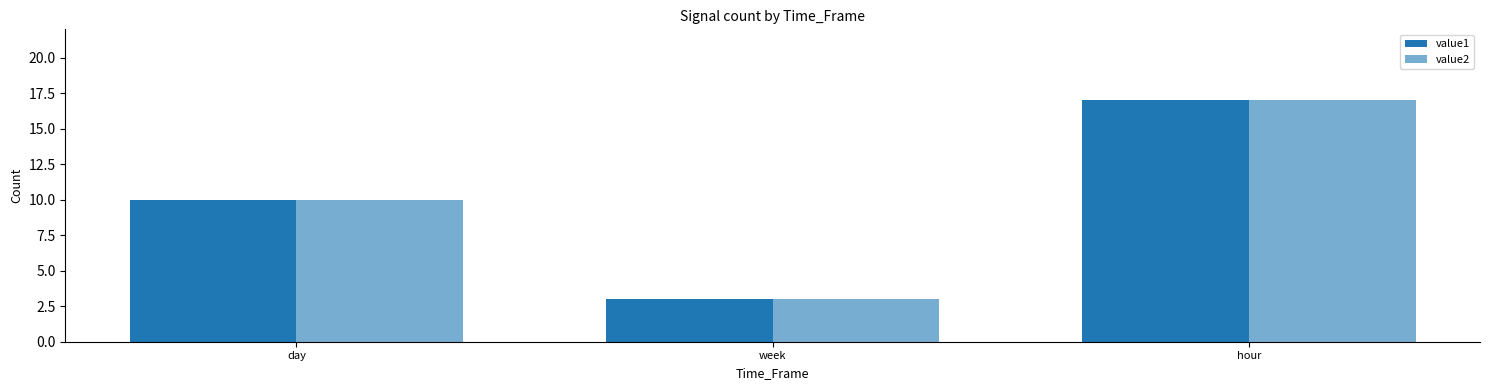

Between day and week, which is larger?

day